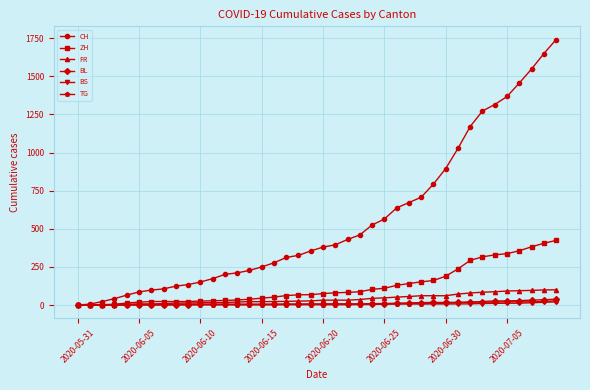

Which series has the largest total across all categories?

CH